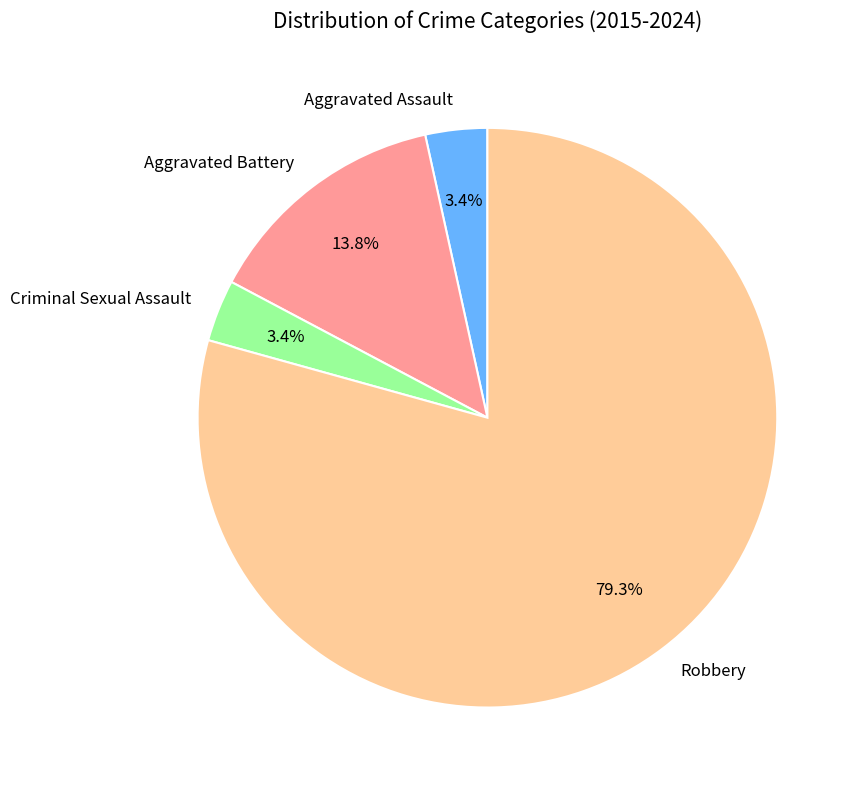

Is there any slice that represents more than half of the pie?

Yes